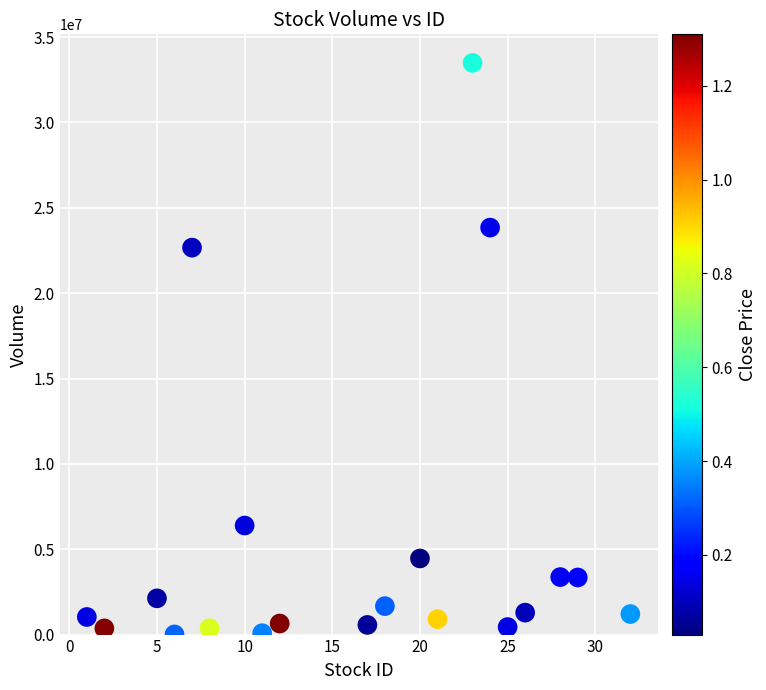

What is the range of Y values (max minus min)?

33478600